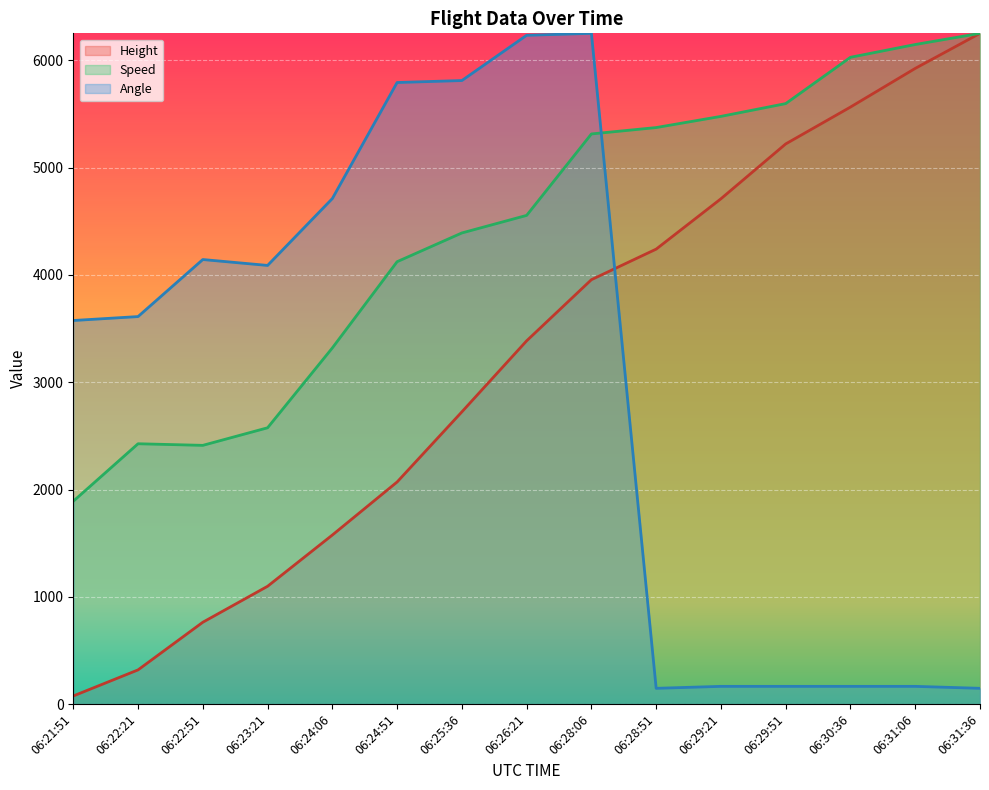

Which series has the largest total across all categories?

Speed